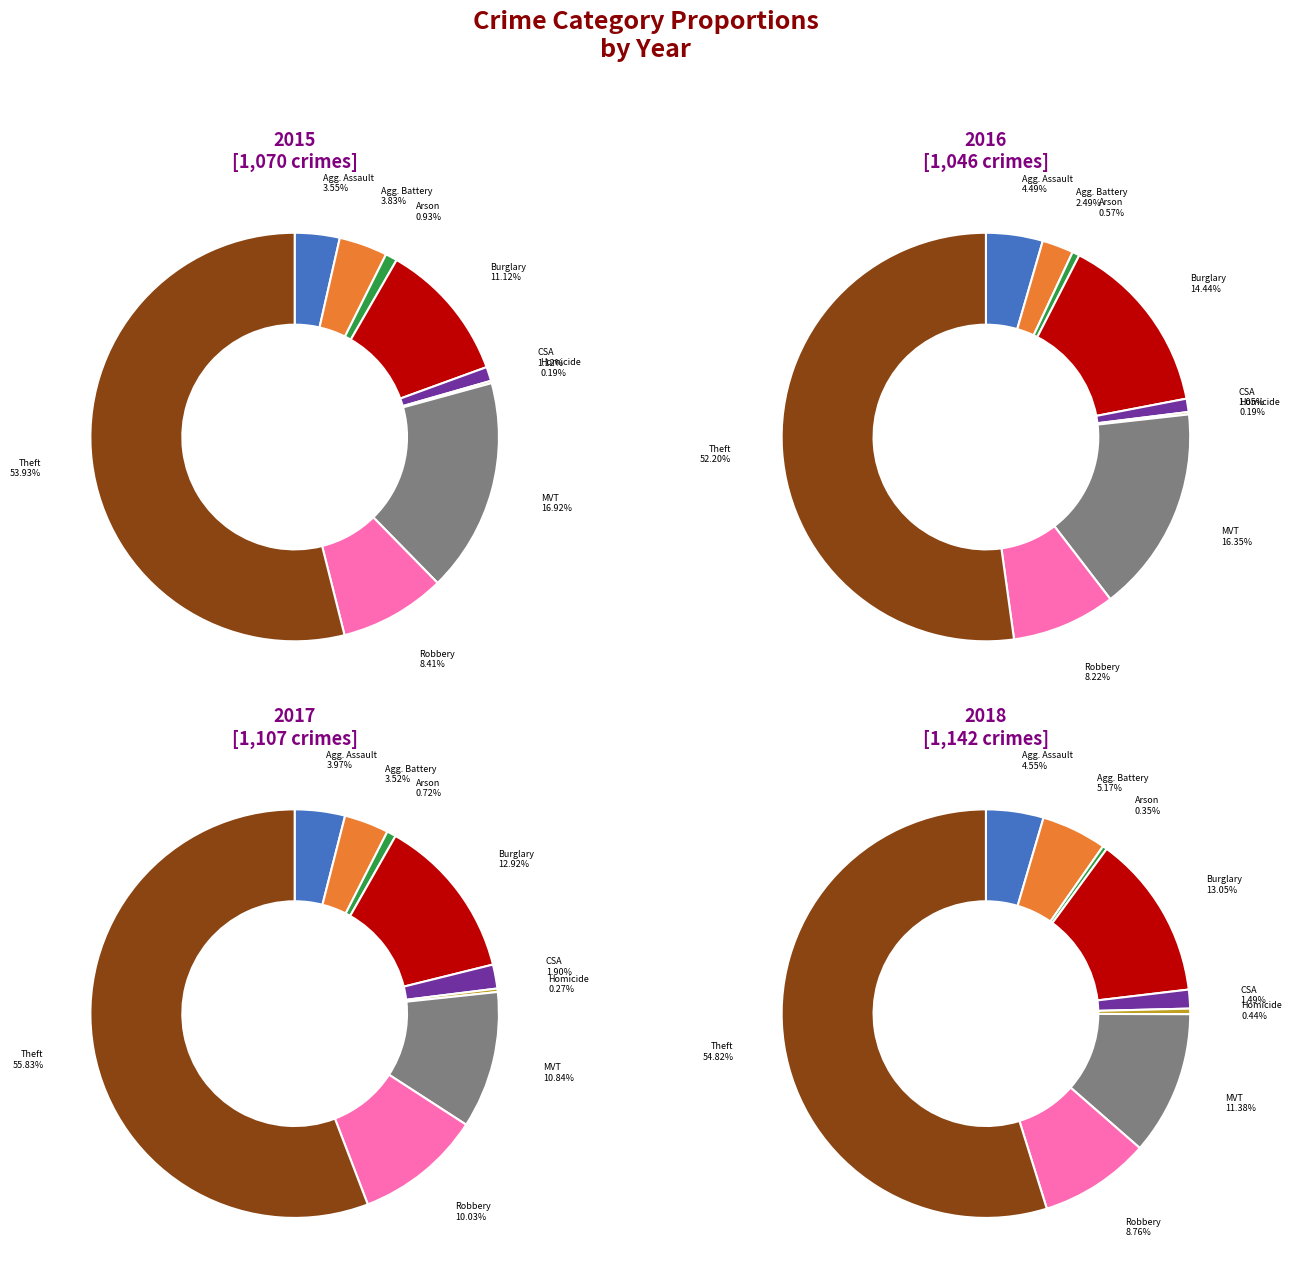

Which category has the smallest portion of the pie?

Homicide